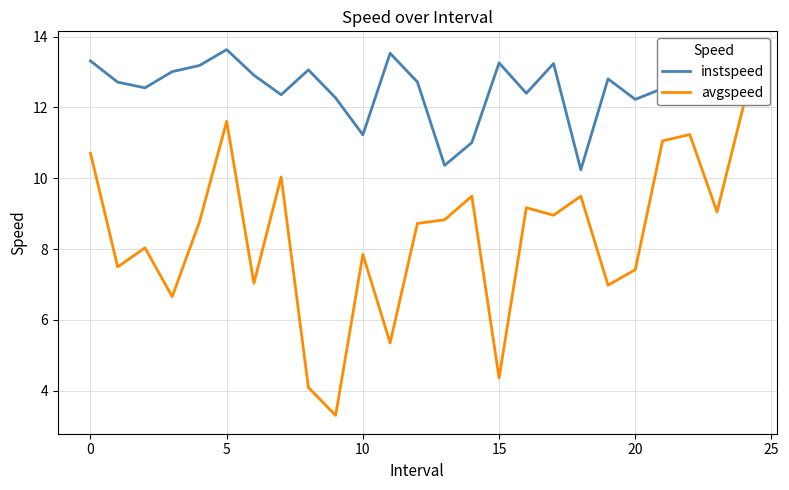

True or false: instspeed and avgspeed intersect in this chart.

False